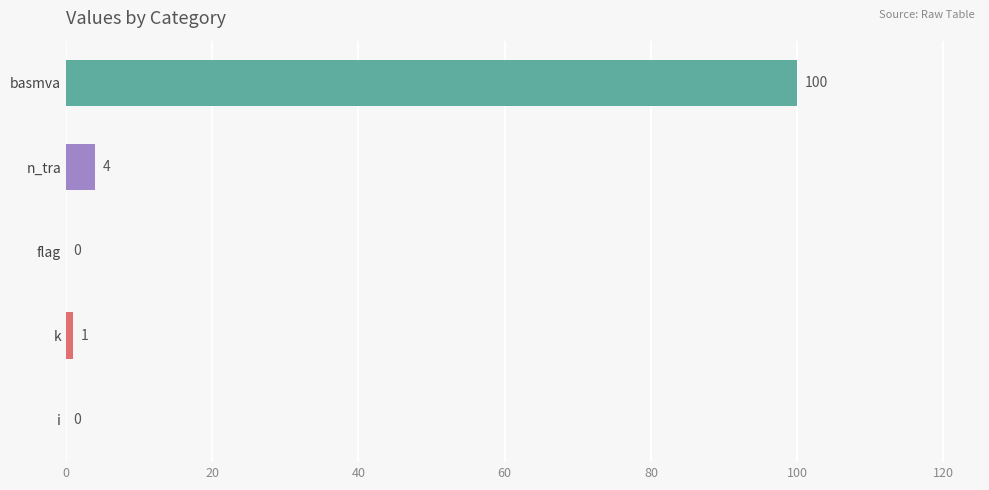

Which category has the highest value across all series?

basmva